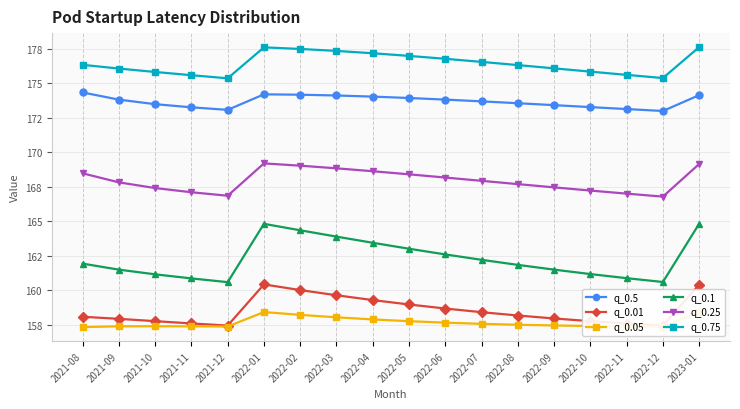

What is the value of the q_0.5 point at the 11th from the left?

173.8